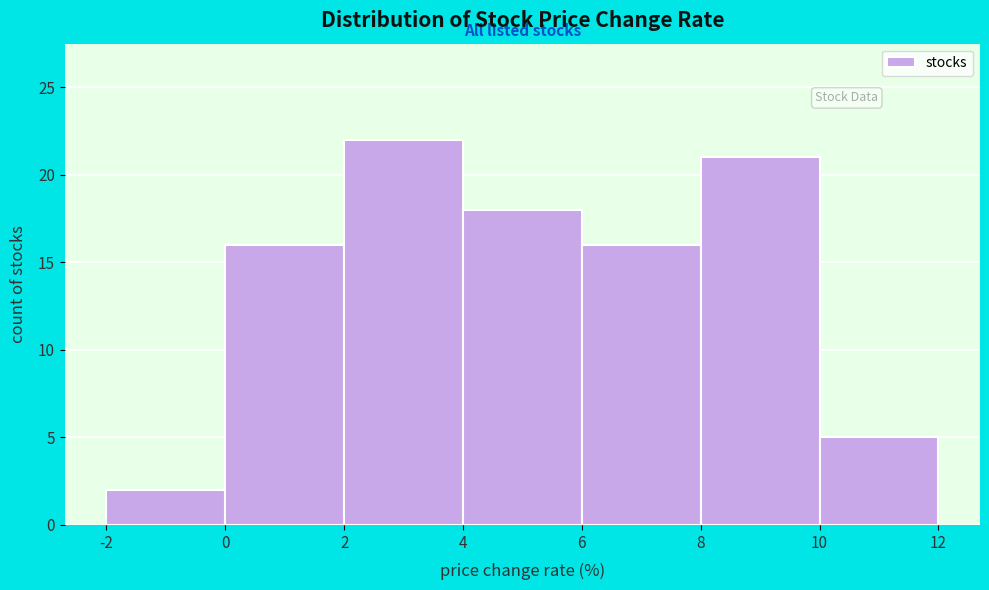

Reading left to right, transcribe this chart: for each bar, give the range it covers on the x-axis and its height. The values are not printed on the chart, so give them approximately, as read against the axis.

-2 to 0: 2
0 to 2: 16
2 to 4: 22
4 to 6: 18
6 to 8: 16
8 to 10: 21
10 to 12: 5